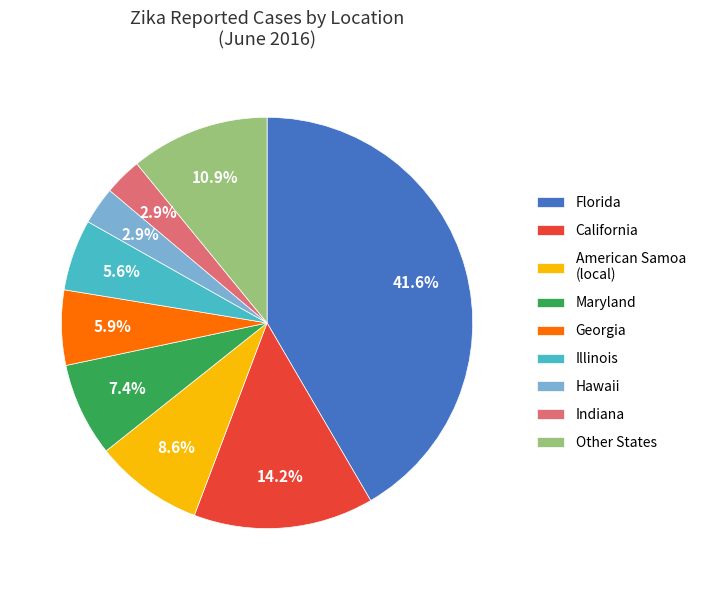

Which slice is the largest?

Florida